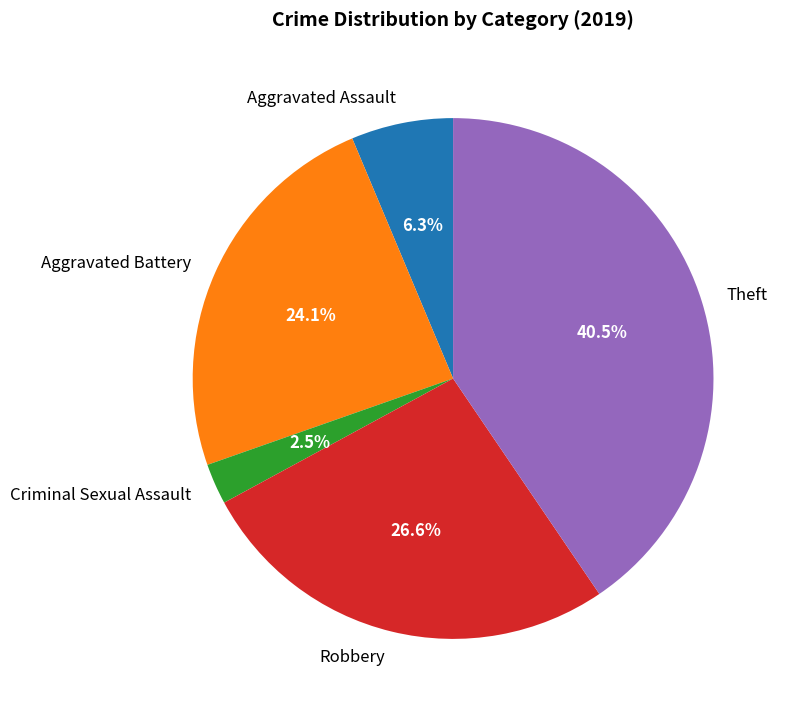

Do Criminal Sexual Assault and Aggravated Assault together represent more than half of the pie?

No